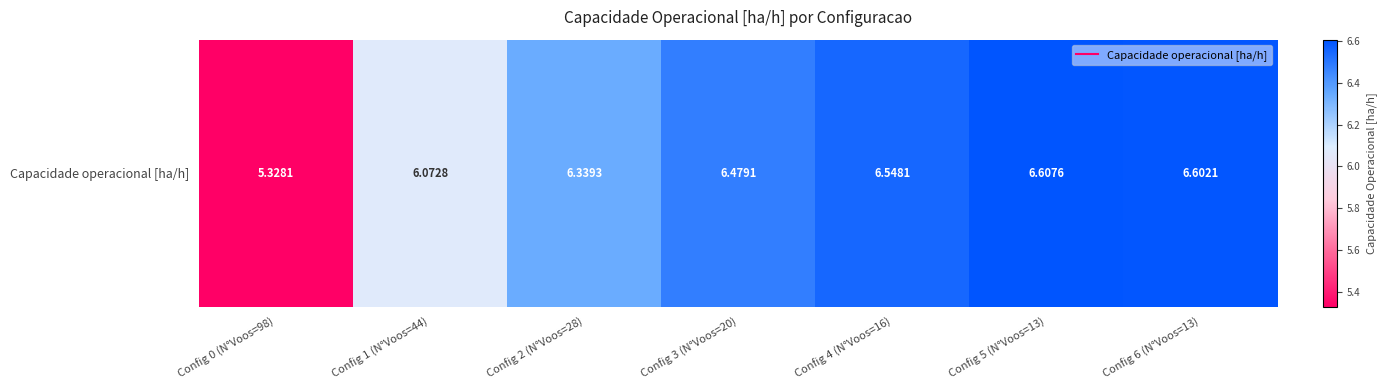

The value at Config 6 (N°Voos=13) is 6.6. True or false?

True